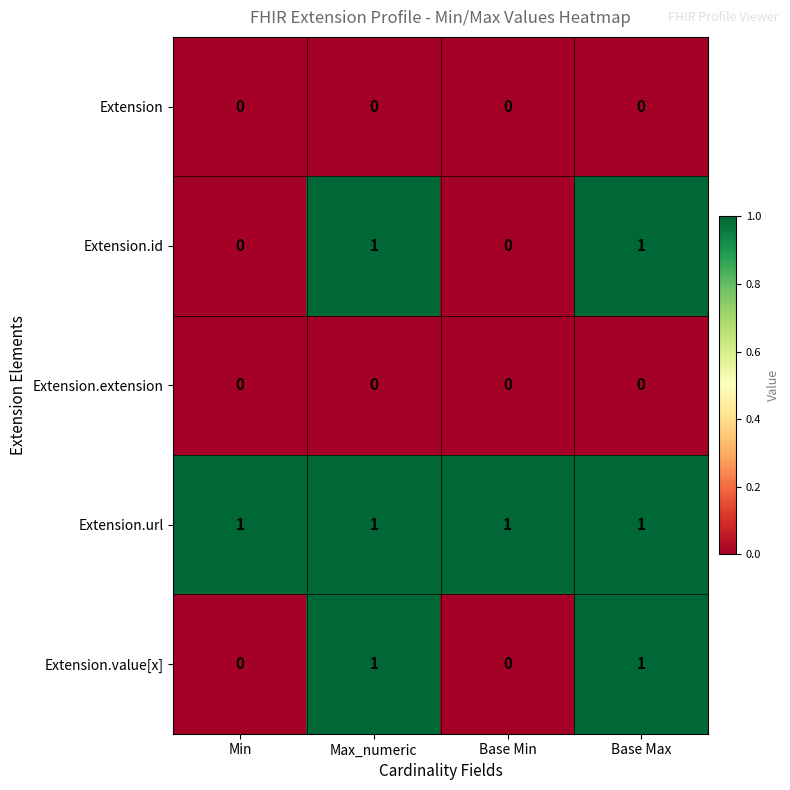

What is the total value across all series at Max_numeric?

3